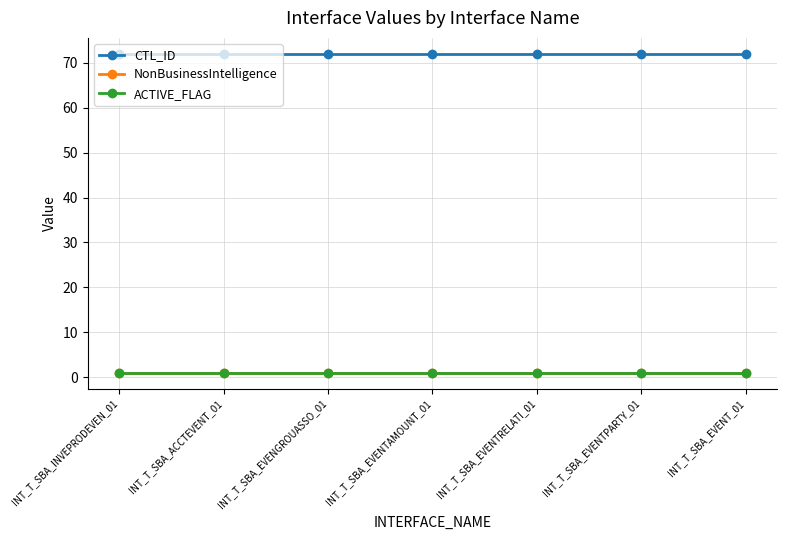

Is this an area chart (filled region under the line)?

No